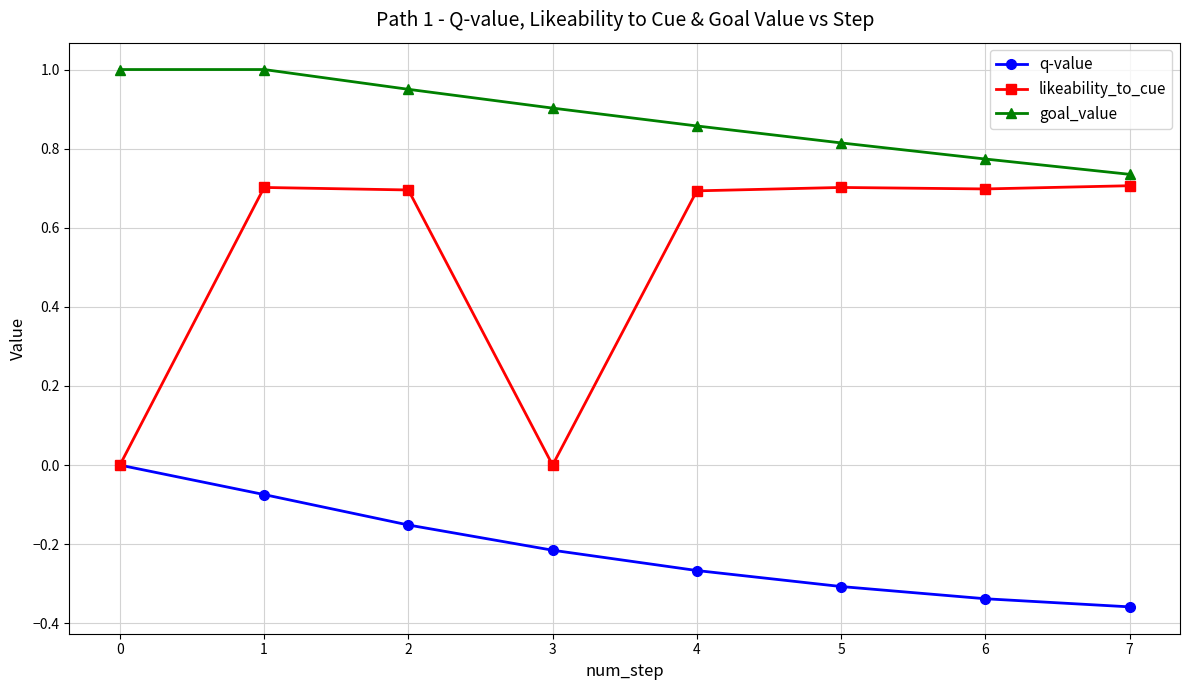

Does the chart display data point markers on the line(s)?

Yes